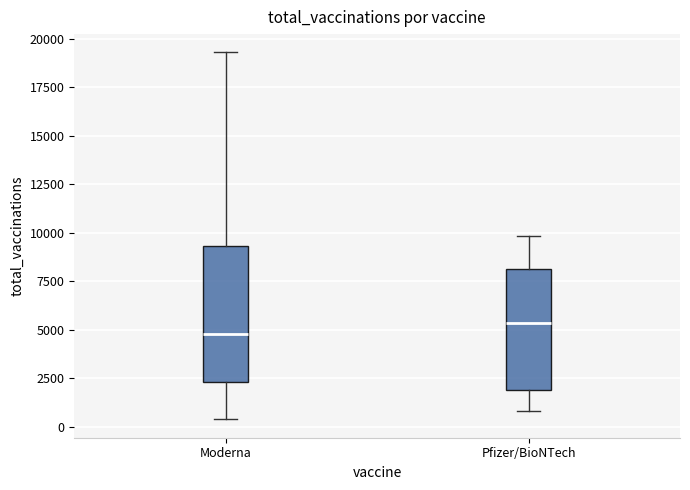

Which box is the tallest, from its lower edge to its upper edge?

Moderna